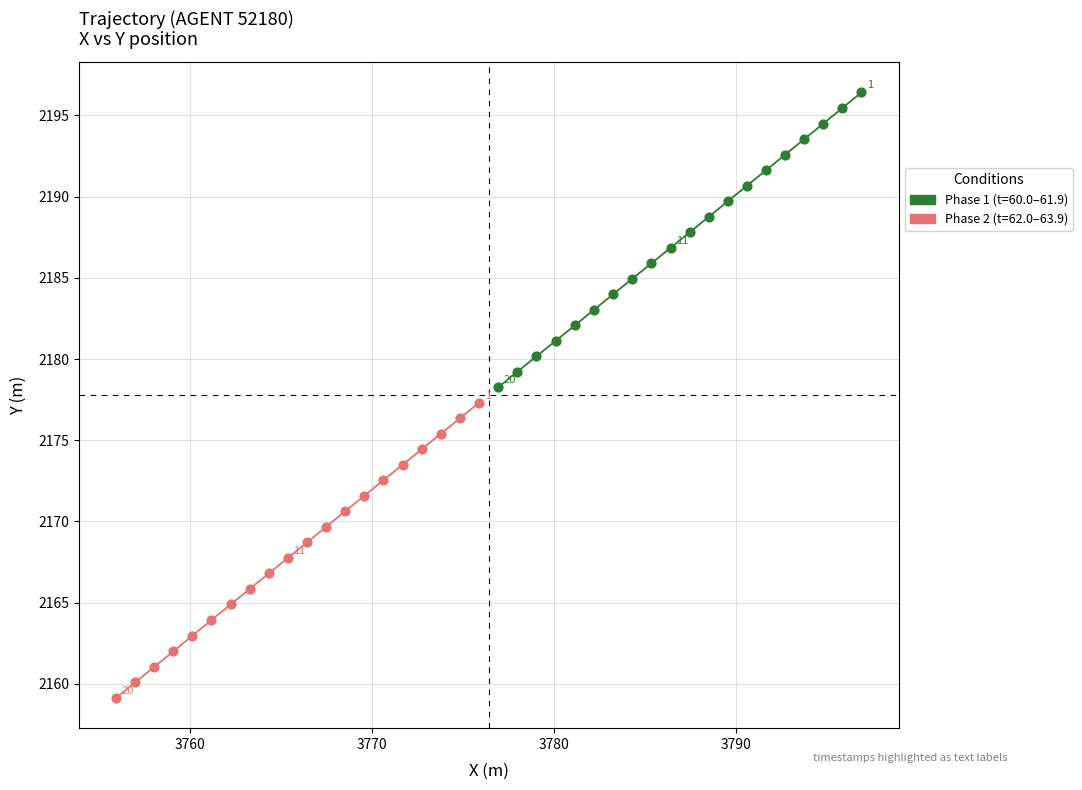

Which series contains the highest Y value?

Phase 1 (t=60.0–61.9)